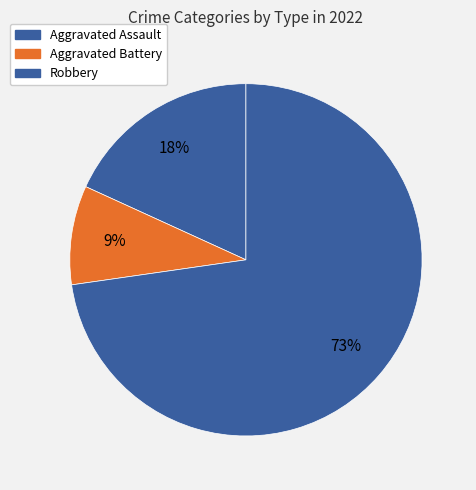

Does Robbery represent more than half of the total?

Yes